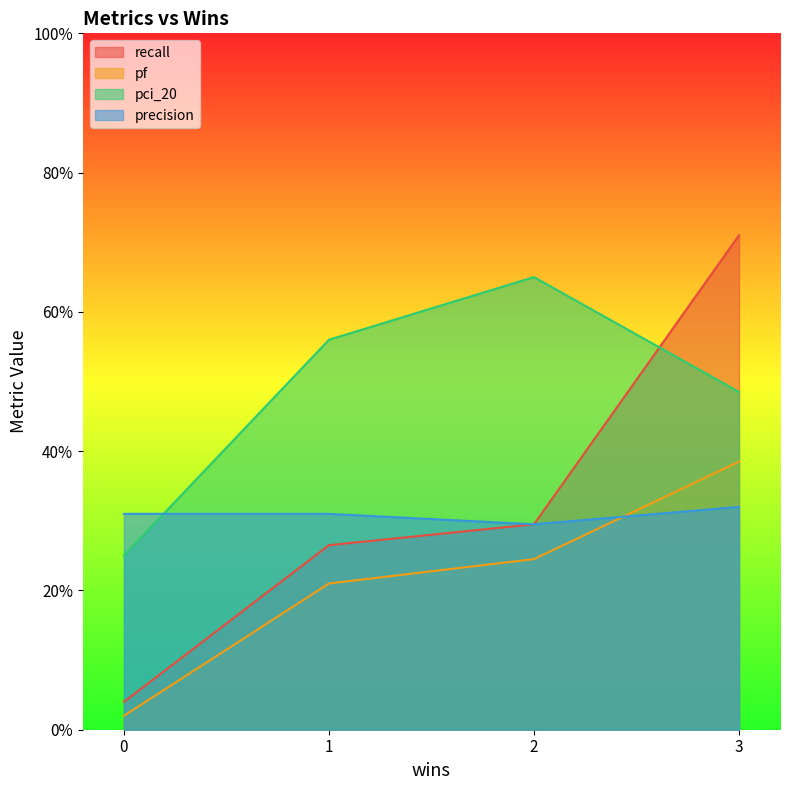

True or false: precision has more than 2 interior local peaks.

False